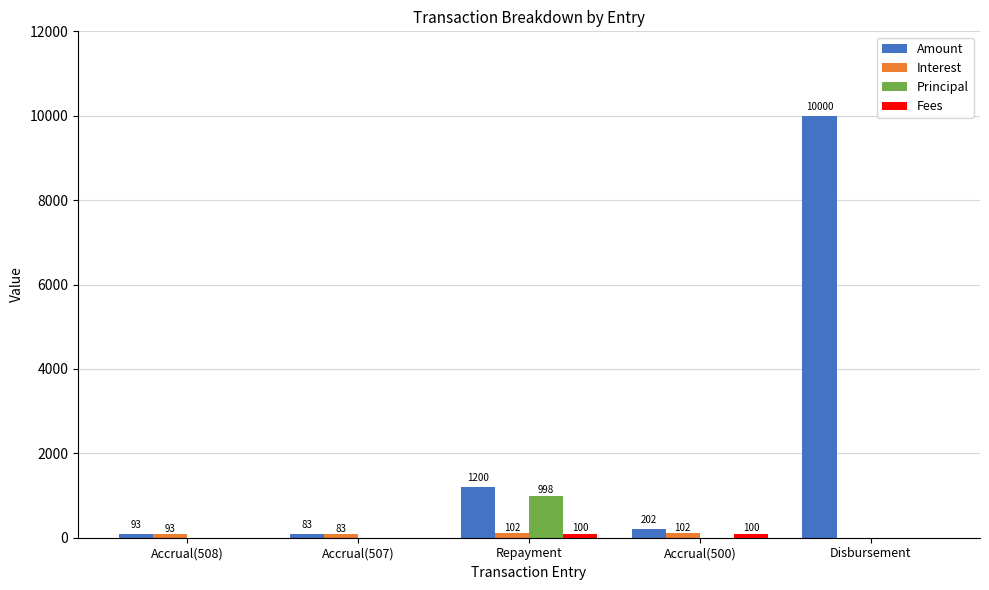

What is the maximum value for Amount?

10000.0